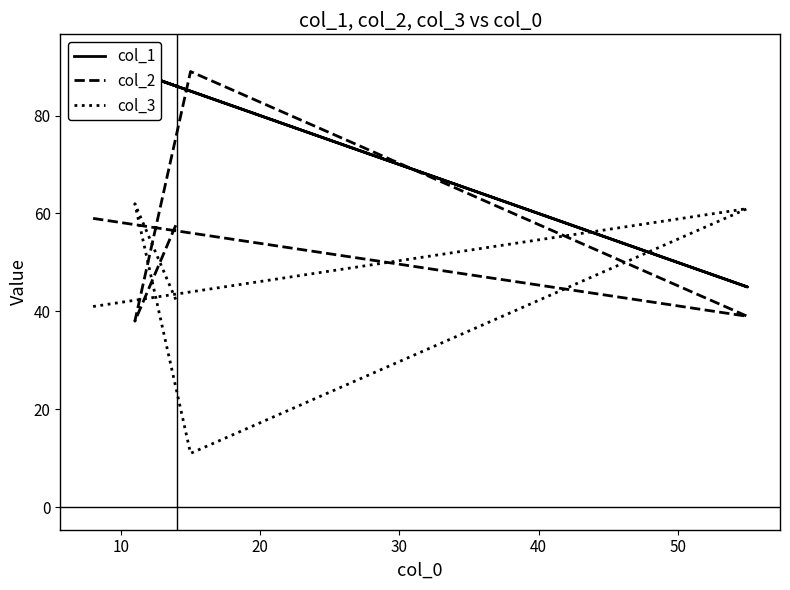

After their last crossing, which series has the higher values: col_1 or col_2?

col_1